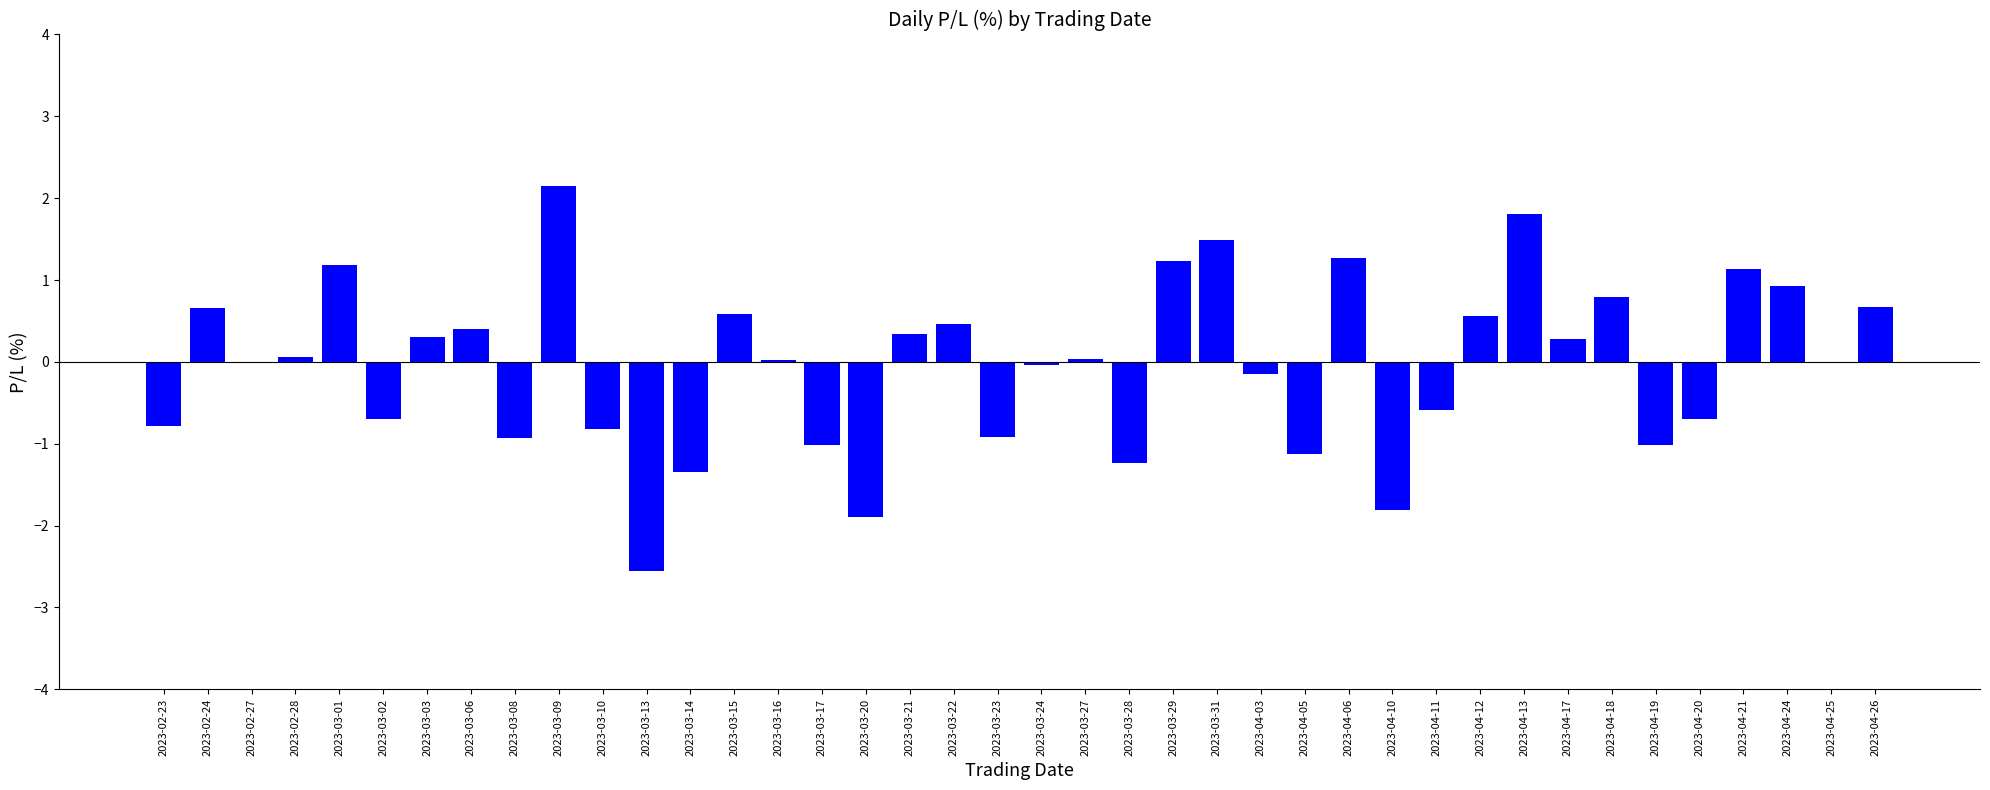

What is the sum of all values?

-1.3